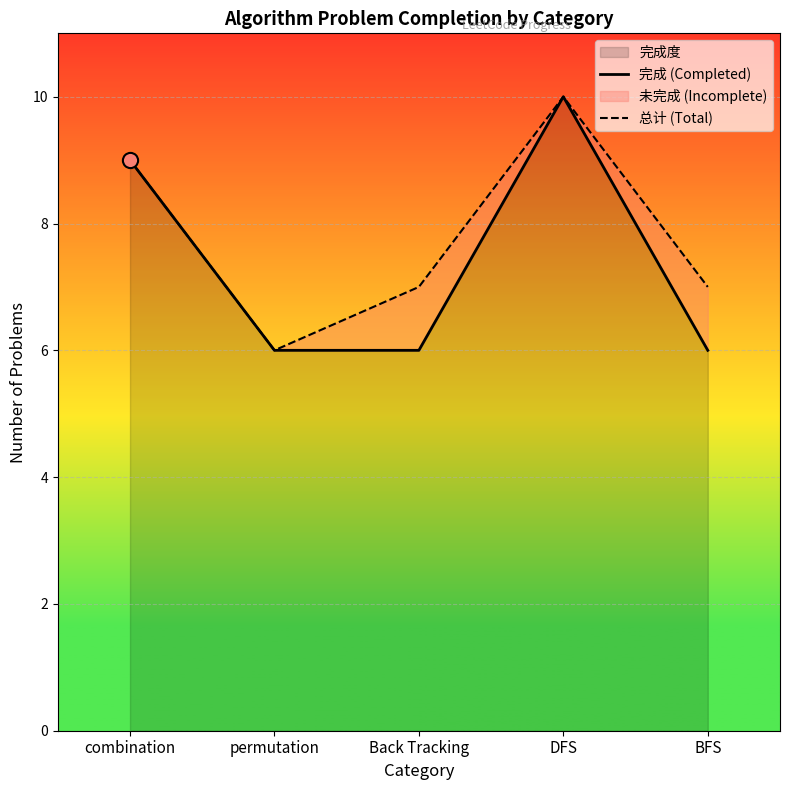

Which series has the largest total across all categories?

总计 (Total)